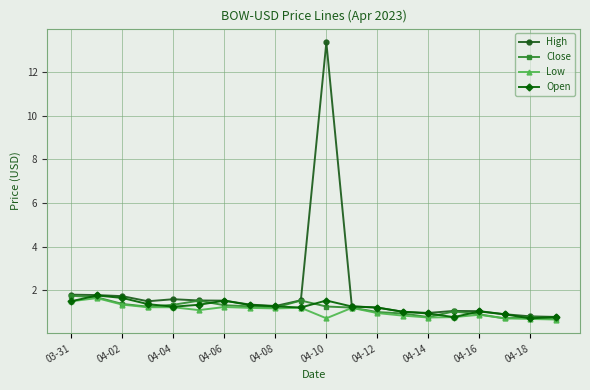

Which series has the largest total across all categories?

High